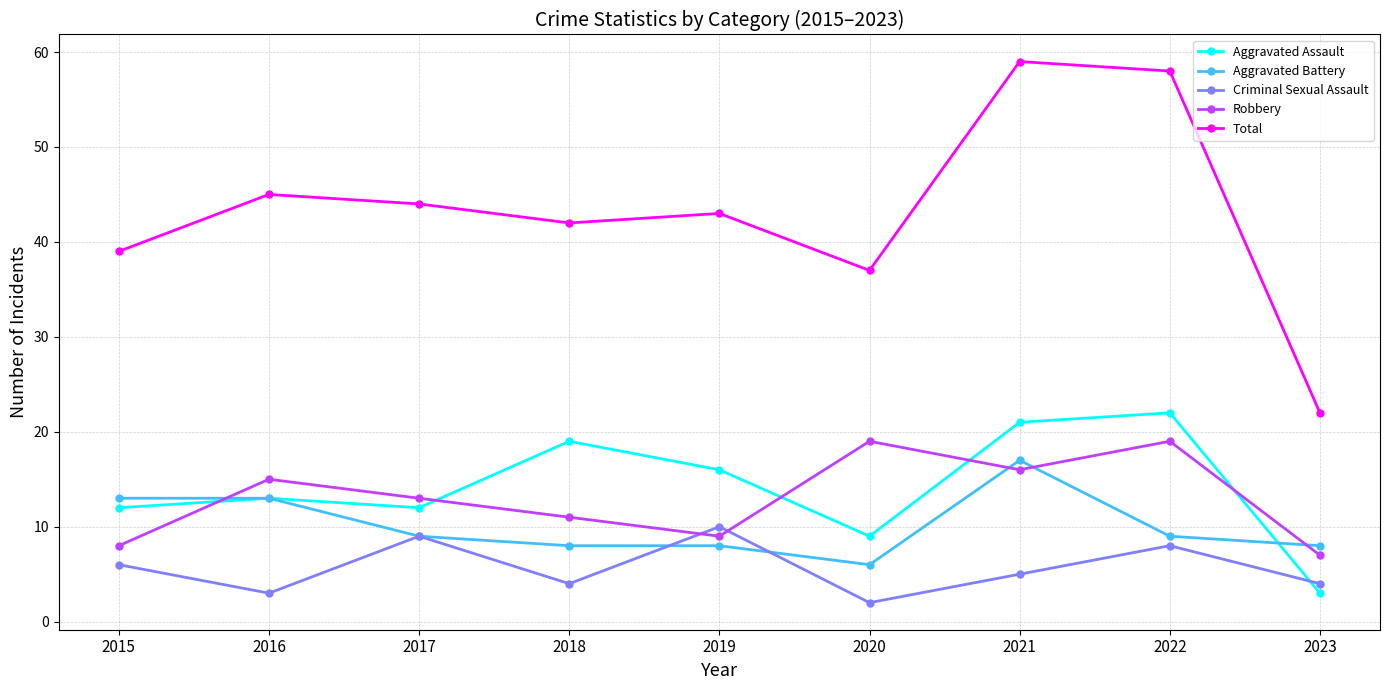

Does the chart display data point markers on the line(s)?

Yes